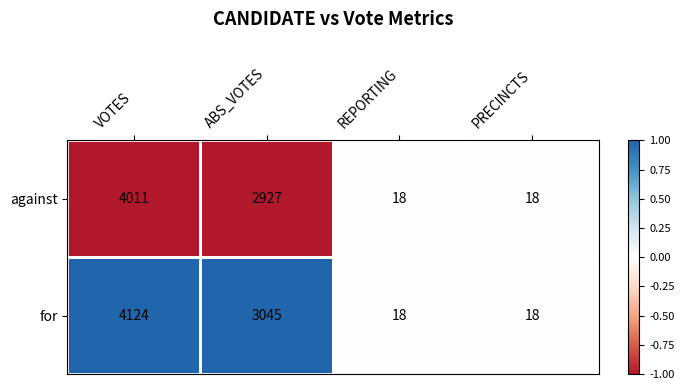

Count the number of categories in the chart.

4